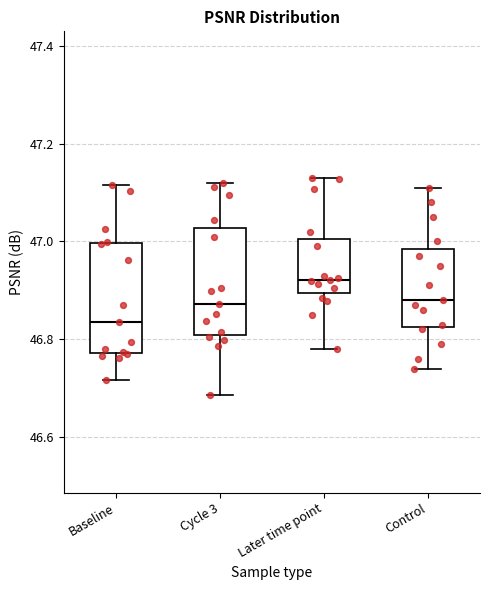

Reading left to right, transcribe this box plot: for each box, give where its median line is, the range the box spans, and where its two whiskers end, as read against the y-axis. The values are not printed on the chart, so give them approximately, as read against the axis.

Baseline: median 46.84, box 46.78 to 47.00, whiskers 46.72 to 47.12
Cycle 3: median 46.88, box 46.80 to 47.02, whiskers 46.68 to 47.12
Later time point: median 46.92, box 46.90 to 47.00, whiskers 46.78 to 47.12
Control: median 46.88, box 46.82 to 46.98, whiskers 46.74 to 47.12